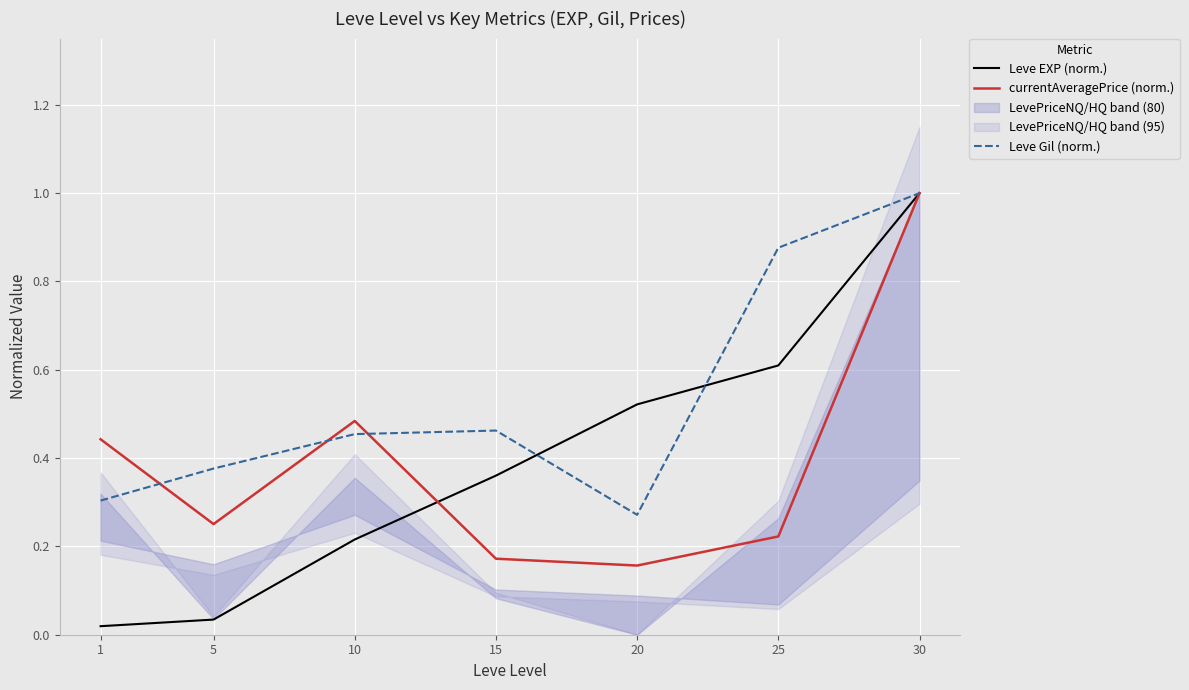

True or false: Leve EXP (norm.) and currentAveragePrice (norm.) intersect in this chart.

True